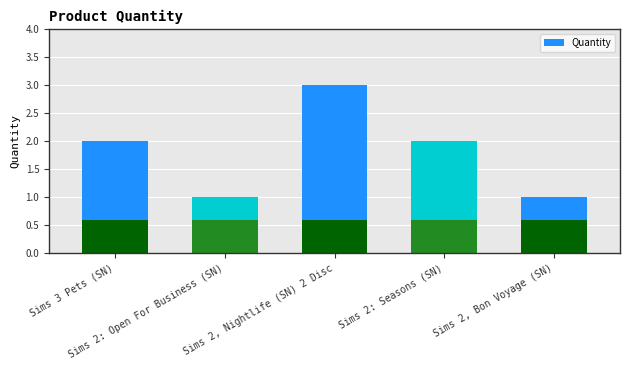

Rank the categories by value from highest to lowest.

Sims 2, Nightlife (SN) 2 Disc, Sims 3 Pets (SN), Sims 2: Seasons (SN), Sims 2: Open For Business (SN), Sims 2, Bon Voyage (SN)